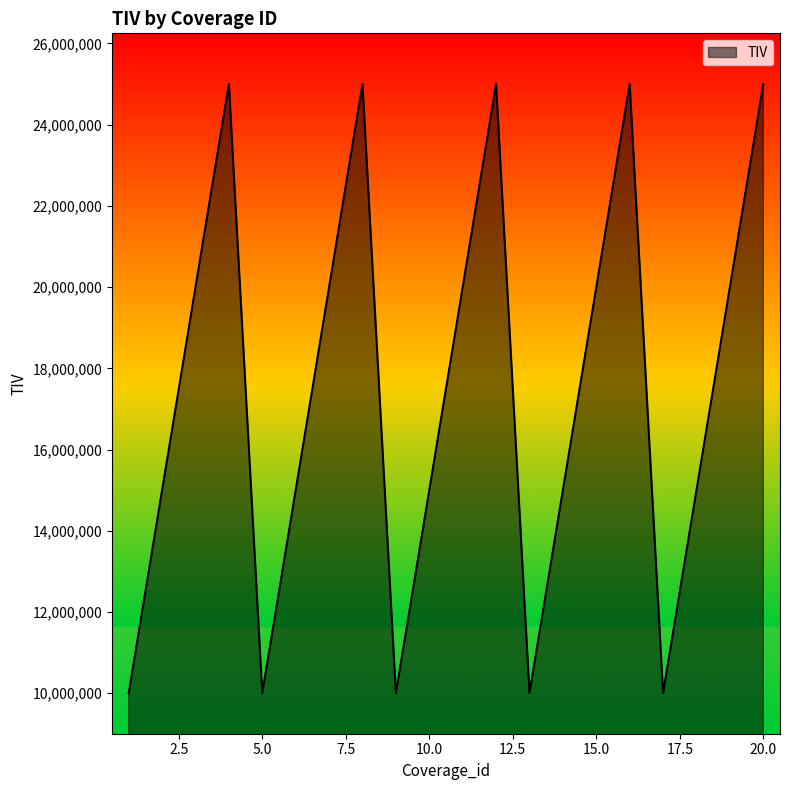

What is the maximum value shown in the chart?

25000000